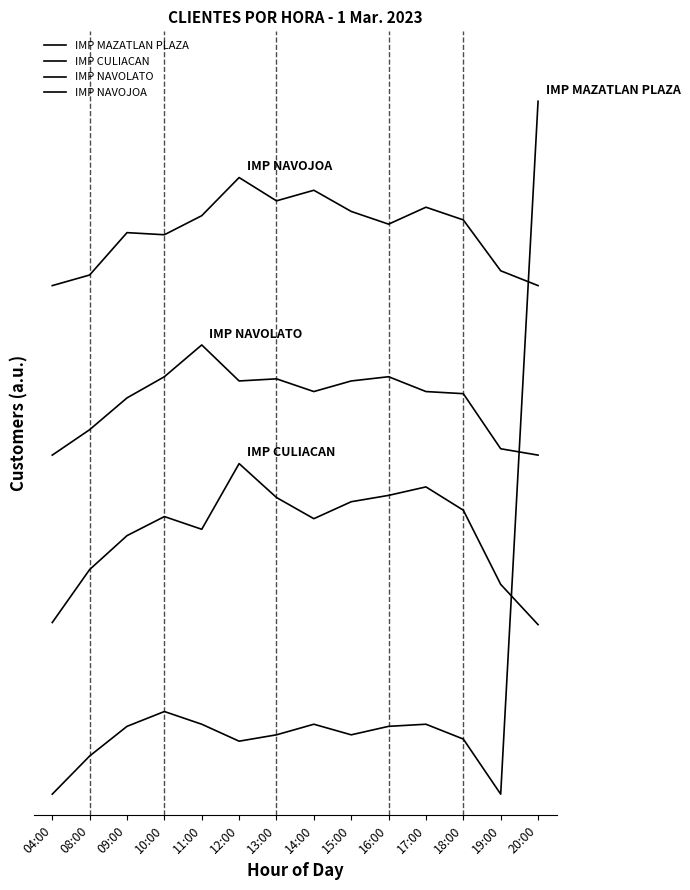

At how many categories does at least one series exceed 225?

14